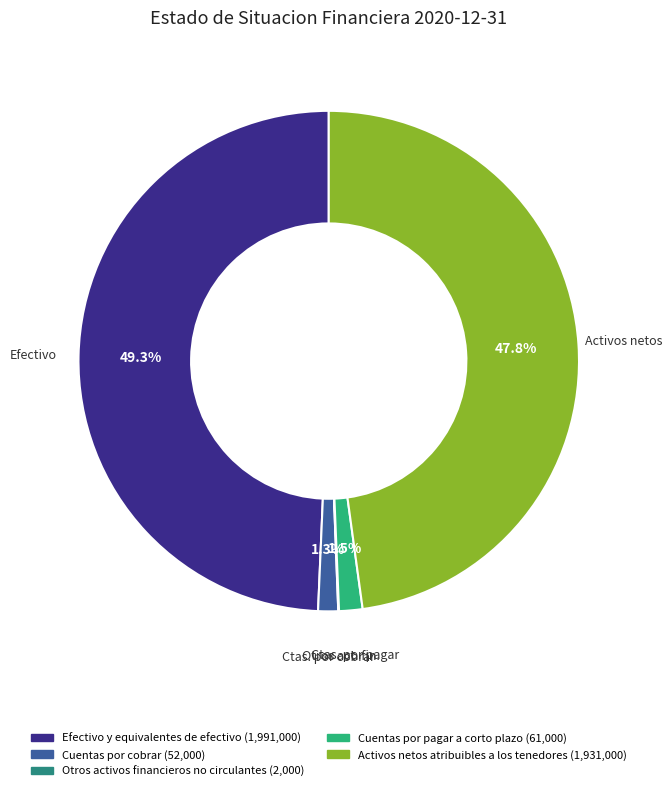

True or false: Activos netos atribuibles a los tenedores accounts for 34% of the total.

False